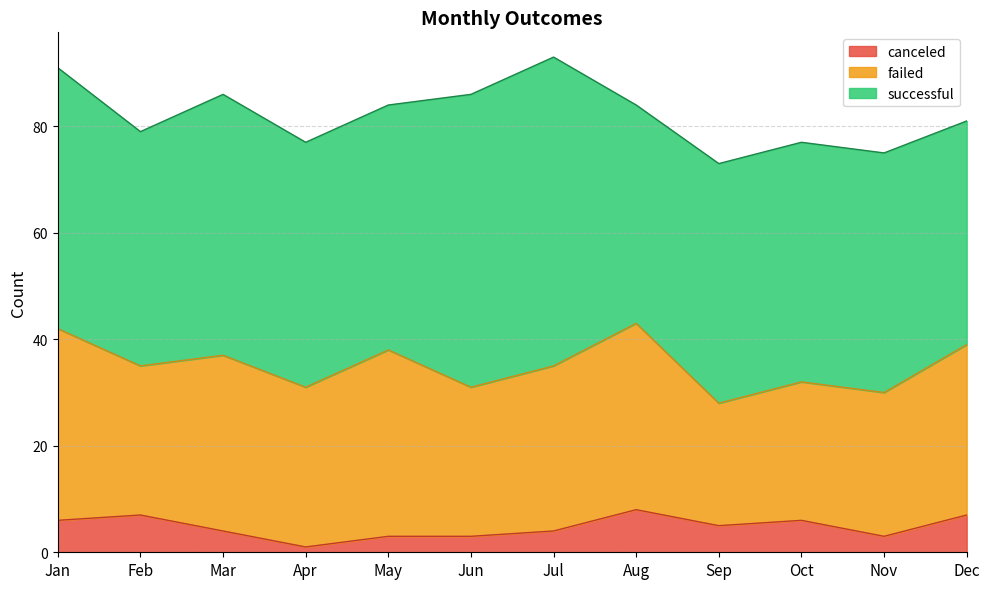

What is the average value of the canceled series?

5